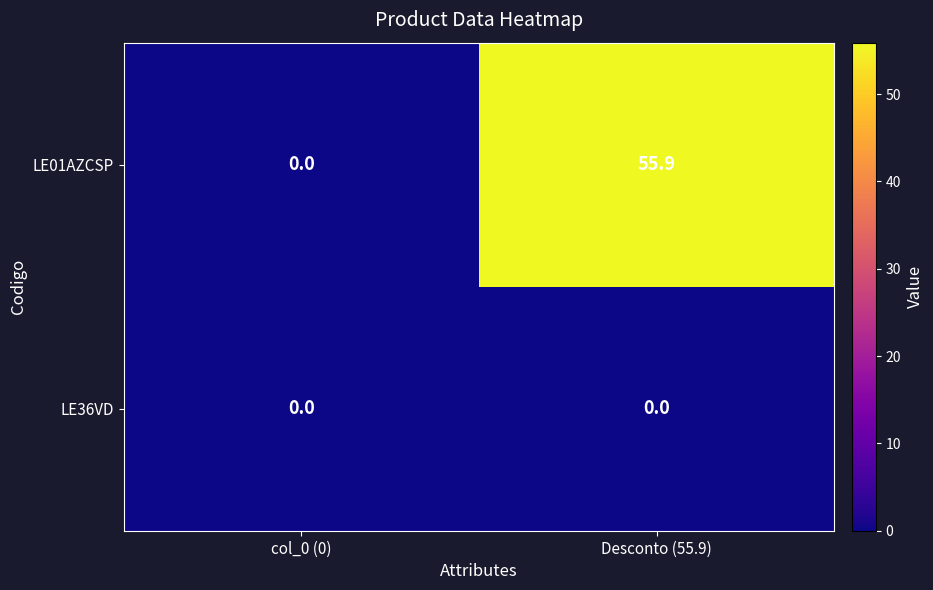

Reading left to right, list all the values displayed in this chart.

LE01AZCSP: 0.0	55.9
LE36VD: 0.0	0.0